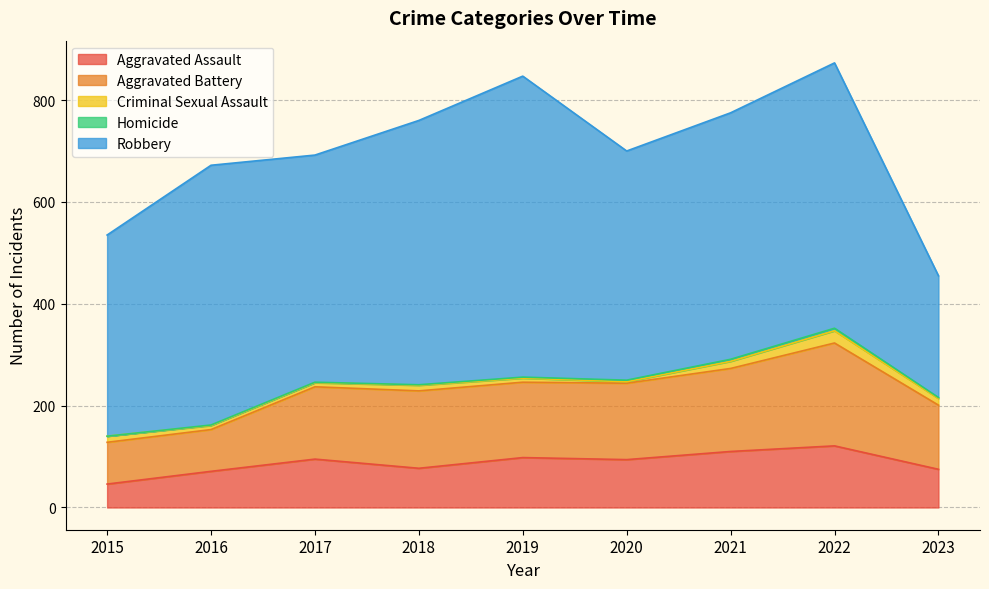

True or false: Aggravated Assault and Aggravated Battery intersect in this chart.

False